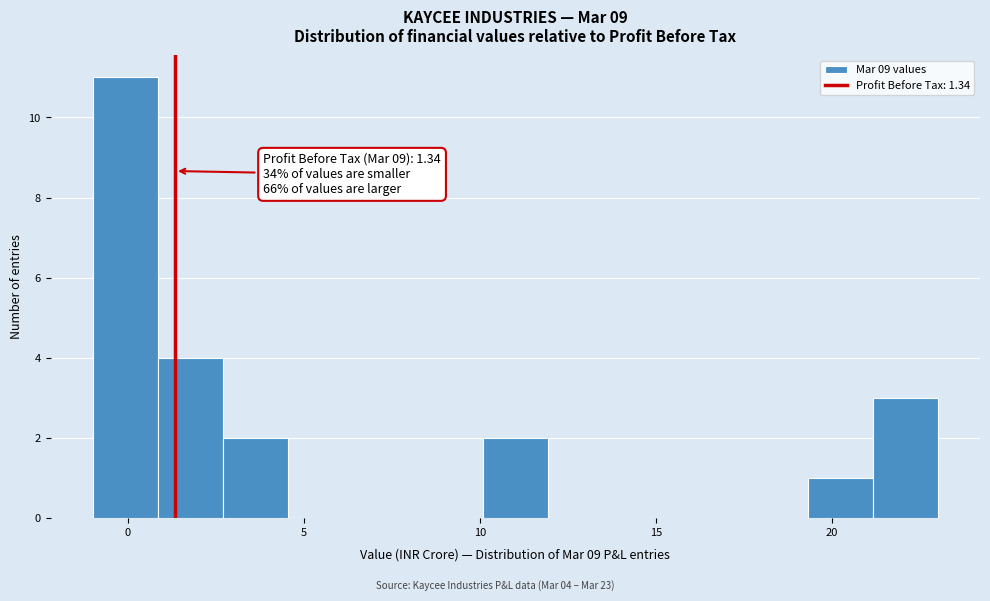

Around what value on the x-axis is the tallest bar? Give the approximate position of its centre, as read against the axis.

0.0